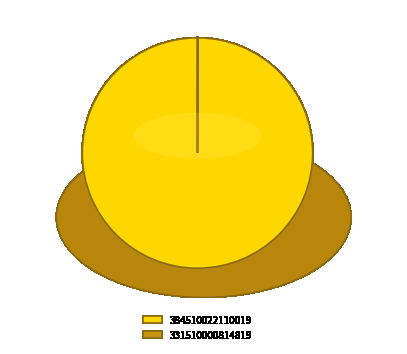

How many segments does this pie chart have?

2